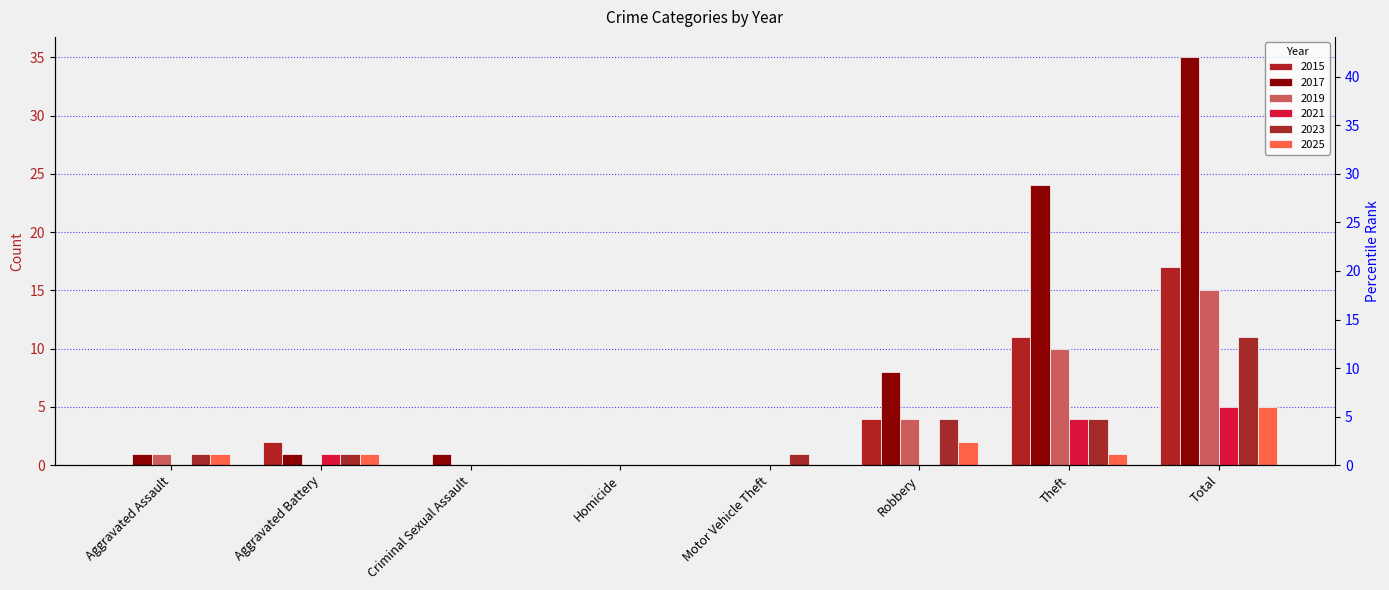

The 2019 series shows 10 at Theft. True or false?

True